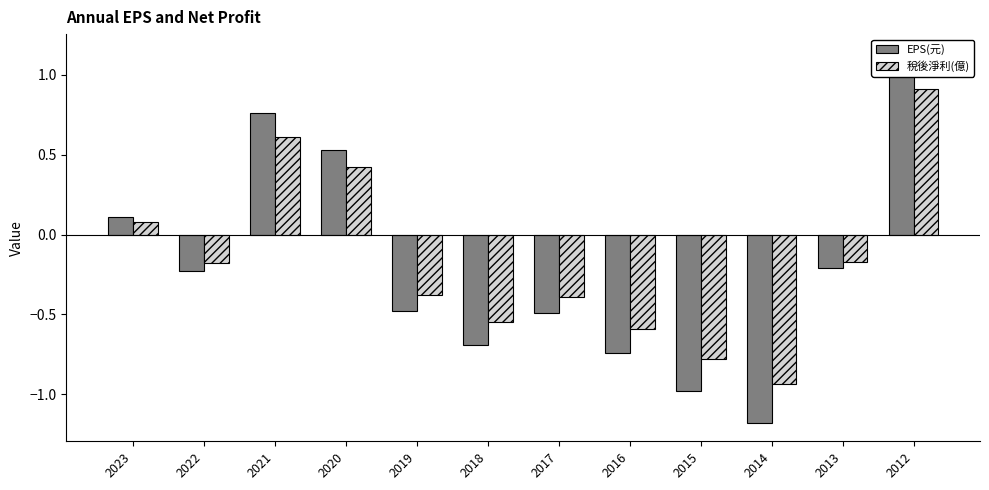

How many bars are there in total?

24